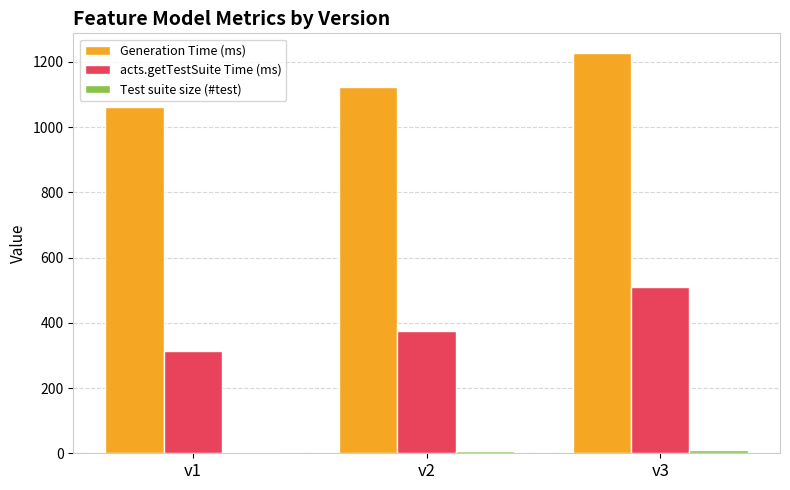

At how many categories does at least one series exceed 1087?

2